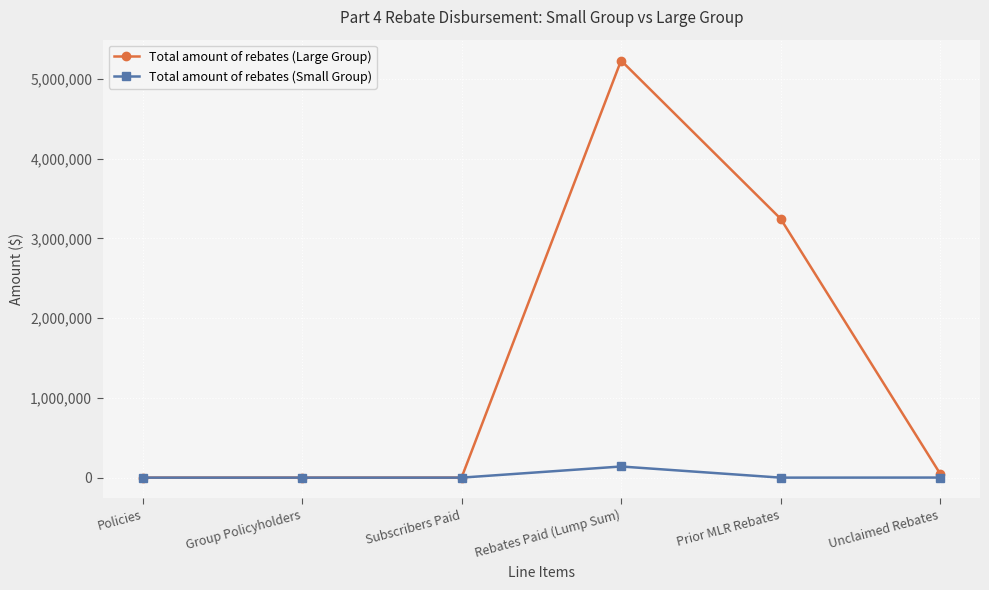

At which label is Total amount of rebates (Large Group) closest to 2615002?

Prior MLR Rebates